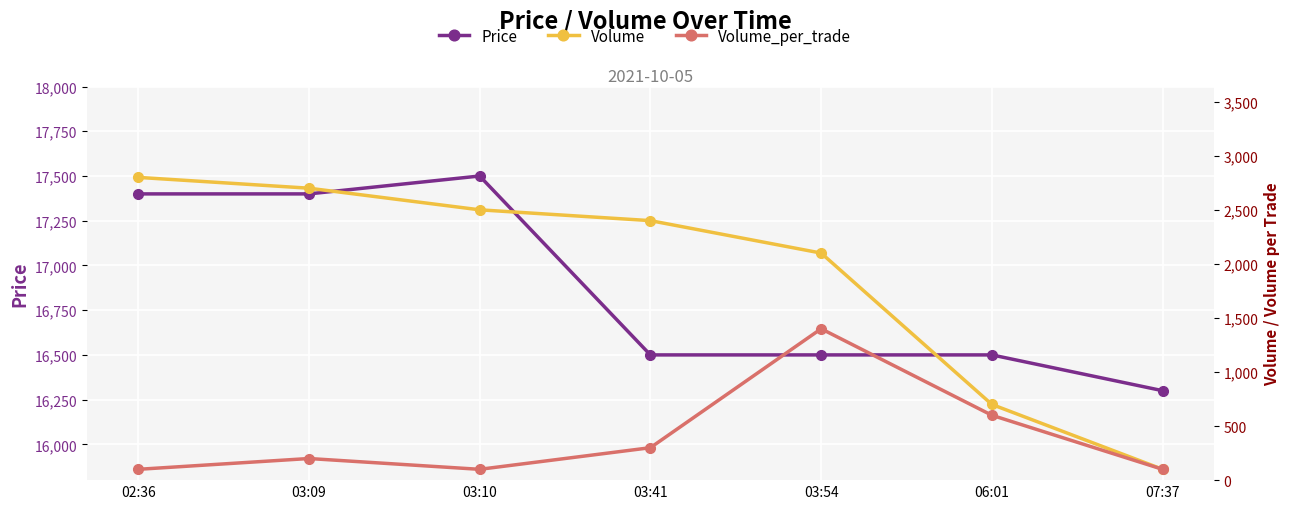

The Price series shows 17400 at 03:09. True or false?

True